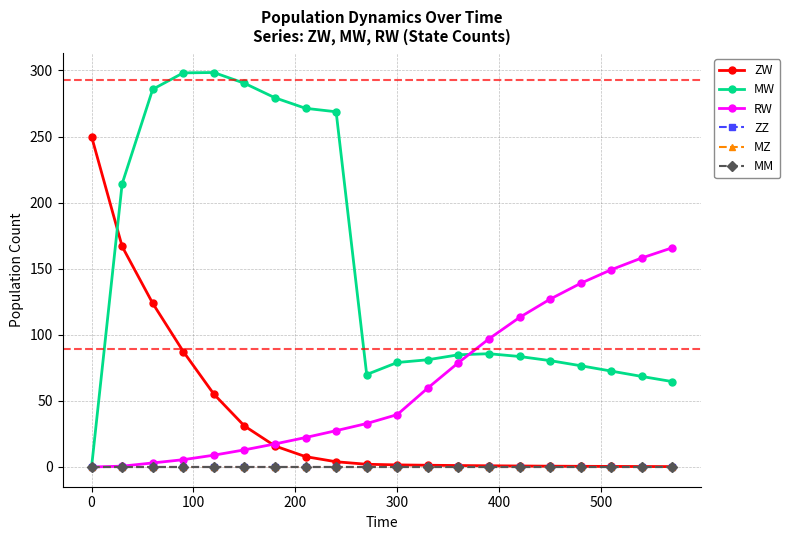

Reading left to right, what are all the values shown in this chart?

ZW: 250.0	166.9	123.8	87.4	55.1	31.0	15.9	7.9	4.0	2.1	1.6	1.3	1.1	0.9	0.8	0.6	0.5	0.4	0.4	0.3
MW: 0.0	214.3	285.8	298.2	298.4	290.3	279.3	271.4	268.7	70.0	79.1	81.1	84.9	85.7	83.6	80.5	76.6	72.6	68.5	64.6
RW: 0.0	0.6	3.1	5.5	8.9	13.0	17.5	22.3	27.5	32.9	39.6	59.8	78.9	97.0	113.1	127.0	139.0	149.3	158.2	165.9
ZZ: 0.0	0.0	0.0	0.0	0.0	0.0	0.0	0.0	0.0	0.0	0.0	0.0	0.0	0.0	0.0	0.0	0.0	0.0	0.0	0.0
MZ: 0.0	0.0	0.0	0.0	0.0	0.0	0.0	0.0	0.0	0.0	0.0	0.0	0.0	0.0	0.0	0.0	0.0	0.0	0.0	0.0
MM: 0.0	0.0	0.0	0.0	0.0	0.0	0.0	0.0	0.0	0.0	0.0	0.0	0.0	0.0	0.0	0.0	0.0	0.0	0.0	0.0